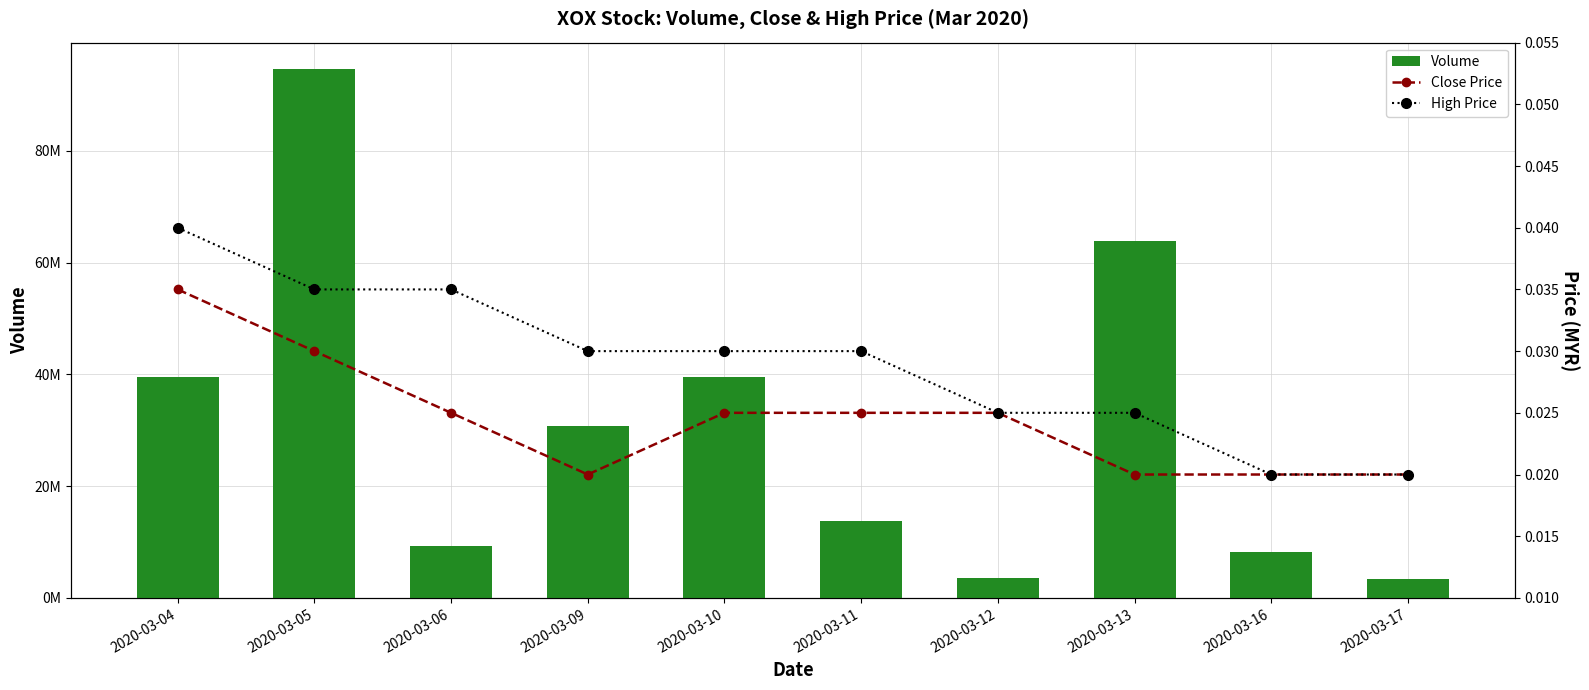

Reading right to left, transcribe all the data shown in this chart.

Volume: 3398000.0	8218200.0	63822500.0	3506700.0	13716400.0	39496400.0	30770300.0	9301600.0	94654700.0	39589800.0
Close Price: 0.0	0.0	0.0	0.0	0.0	0.0	0.0	0.0	0.0	0.0
High Price: 0.0	0.0	0.0	0.0	0.0	0.0	0.0	0.0	0.0	0.0